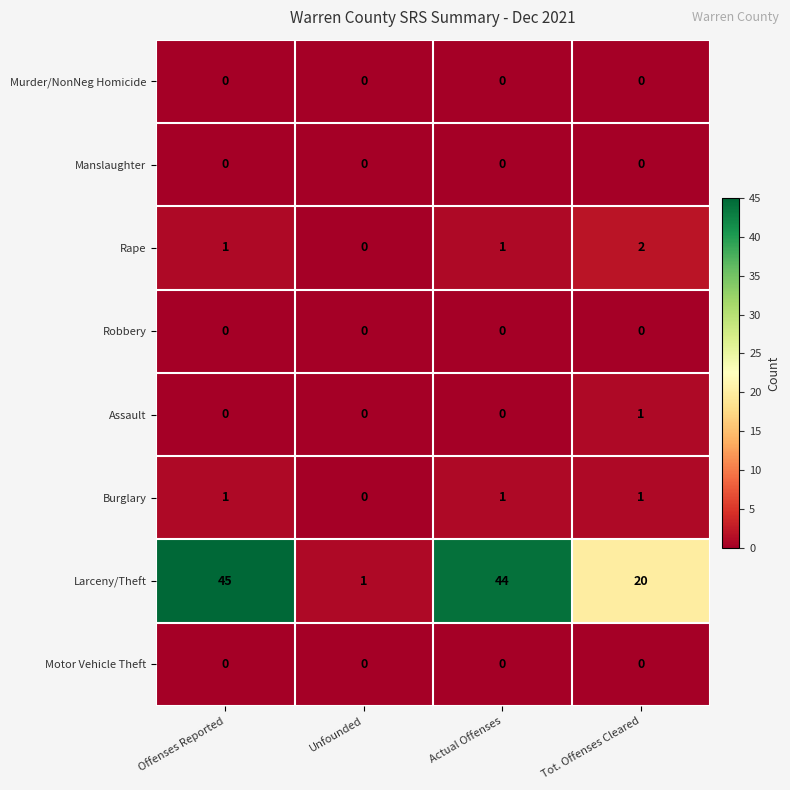

How many data points does each series have?

4